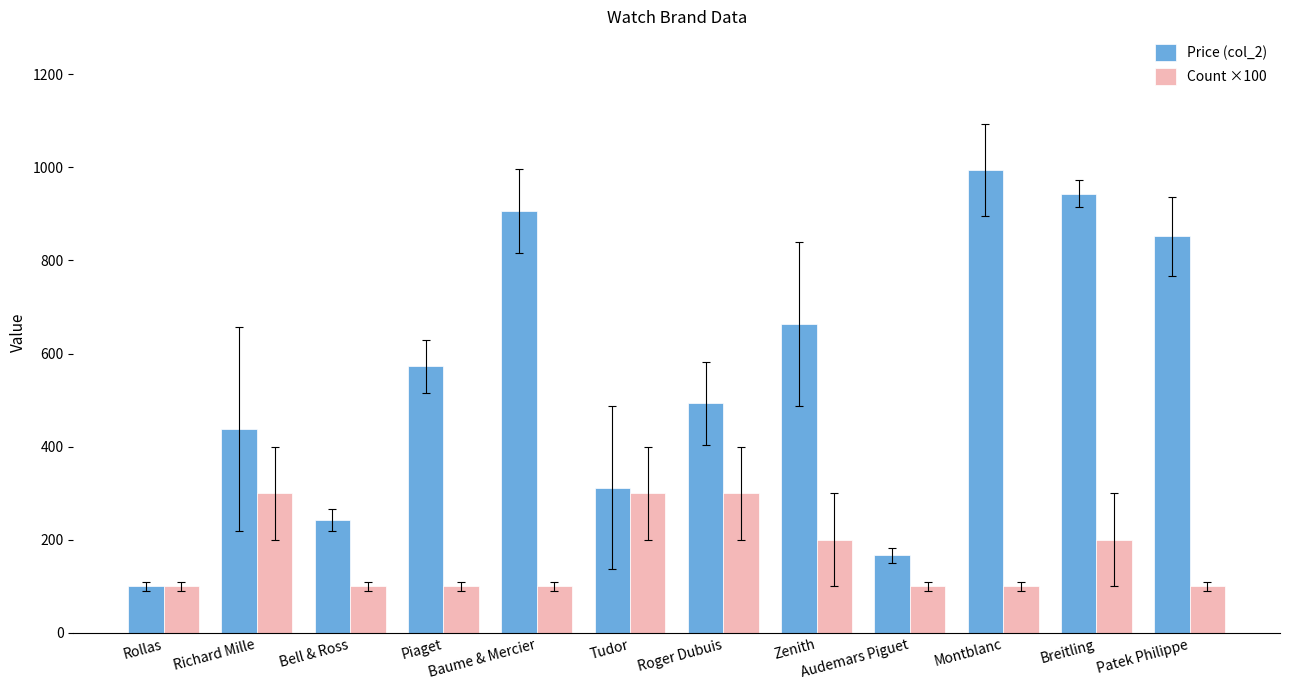

At which label is Price (col_2) closest to 547?

Piaget